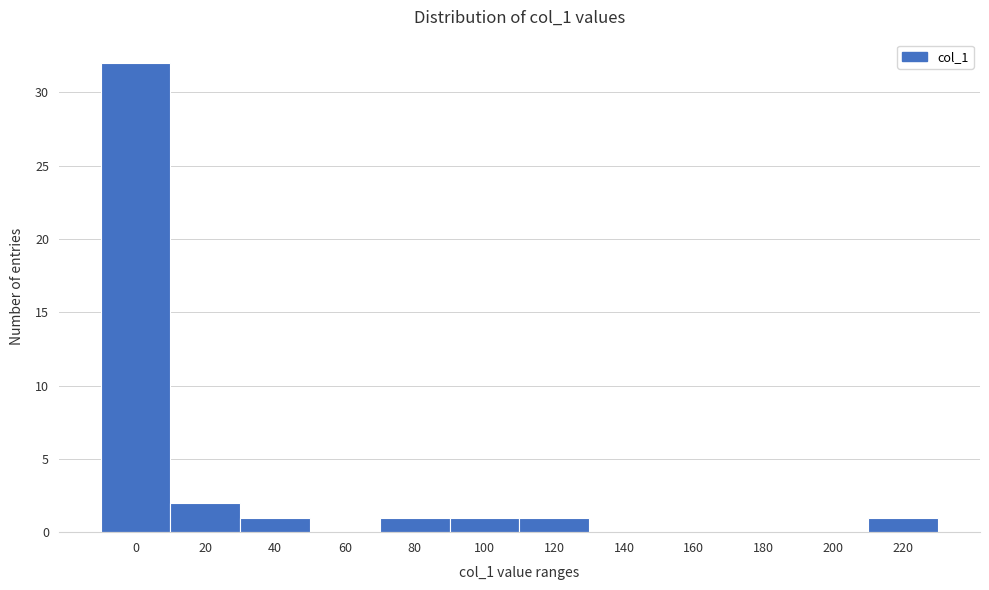

Reading left to right, transcribe all the data shown in this chart.

0=32	20=2	40=1	60=0	80=1	100=1	120=1	140=0	160=0	180=0	200=0	220=1